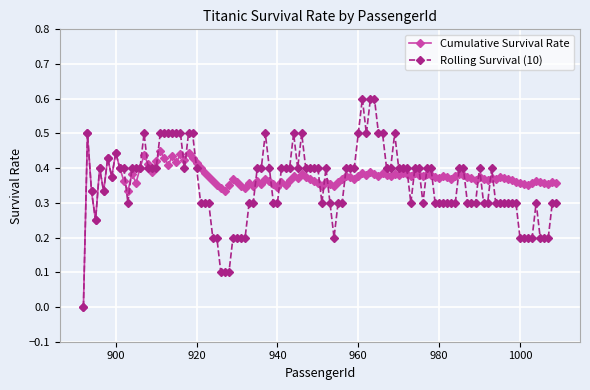

Which series has the widest spread of values?

Rolling Survival (10)